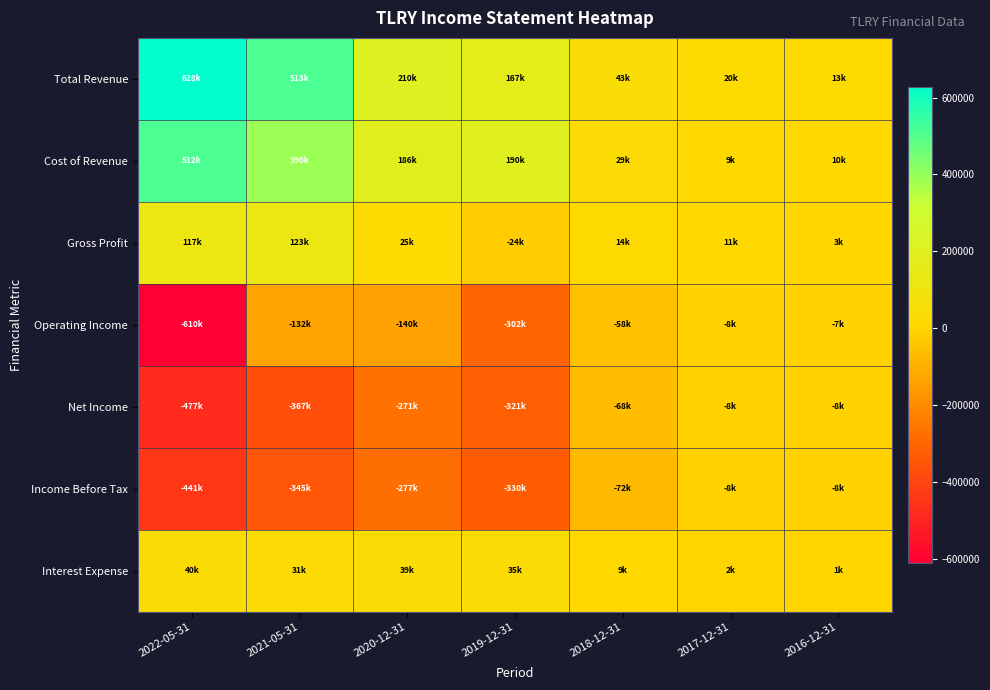

What is the total value across all series at 2017-12-31?

19700